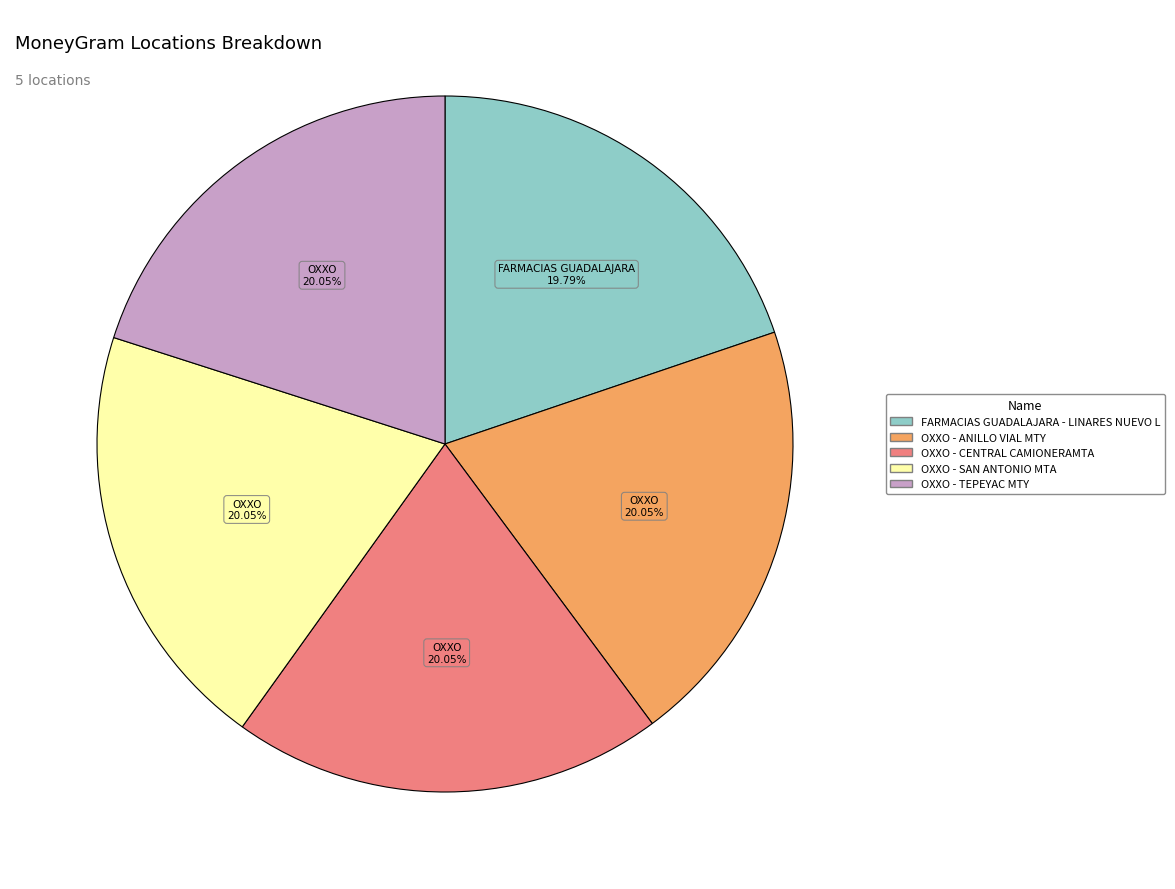

Is there a majority slice in this chart?

No